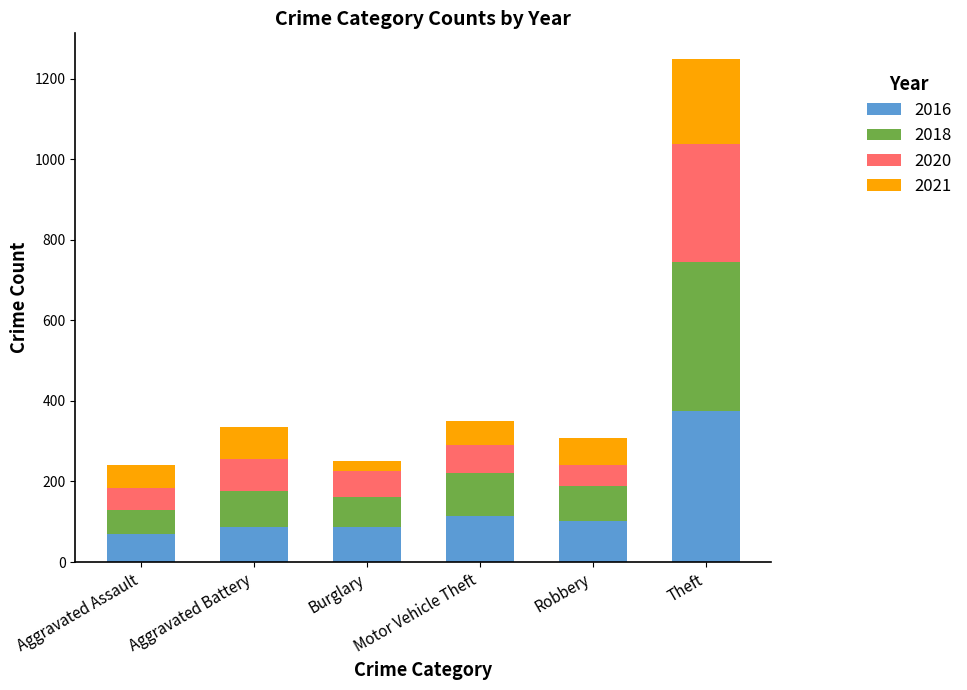

At which category is the sum across all series the highest?

Theft